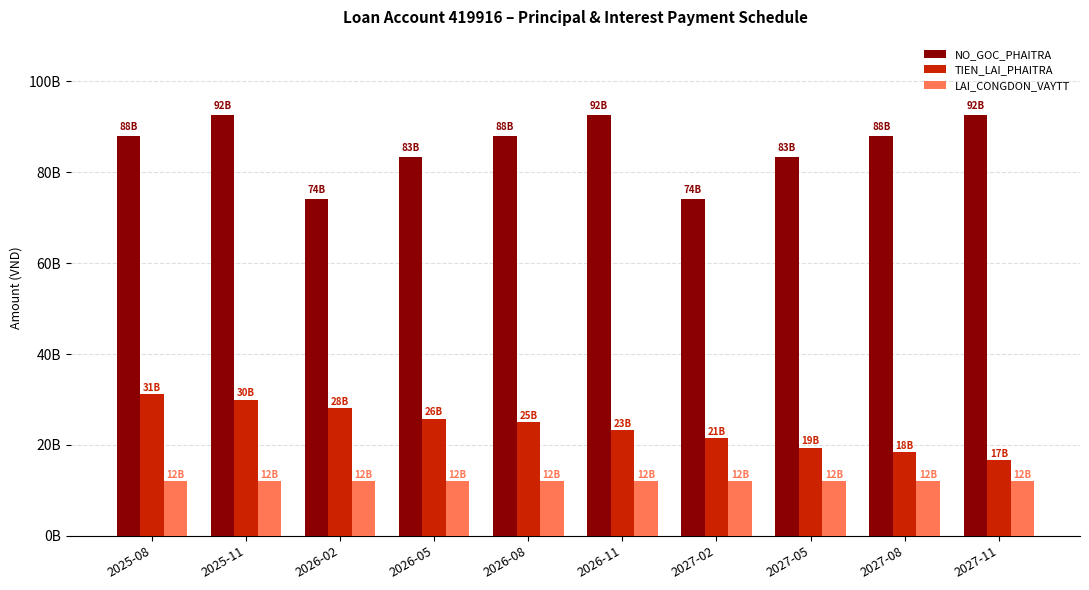

Reading left to right, what are all the values shown in this chart?

NO_GOC_PHAITRA: 2025-08=87875000000.0	2025-11=92500000000.0	2026-02=74000000000.0	2026-05=83250000000.0	2026-08=87875000000.0	2026-11=92500000000.0	2027-02=74000000000.0	2027-05=83250000000.0	2027-08=87875000000.0	2027-11=92500000000.0
TIEN_LAI_PHAITRA: 2025-08=31142251517.5	2025-11=29934472432.9	2026-02=28115897090.4	2026-05=25791655181.1	2026-08=25024319008.2	2026-11=23296672432.9	2027-02=21478097090.4	2027-05=19370305181.1	2027-08=18386519008.2	2027-11=16658872432.9
LAI_CONGDON_VAYTT: 2025-08=12055065104.0	2025-11=12055065104.0	2026-02=12055065104.0	2026-05=12055065104.0	2026-08=12055065104.0	2026-11=12055065104.0	2027-02=12055065104.0	2027-05=12055065104.0	2027-08=12055065104.0	2027-11=12055065104.0